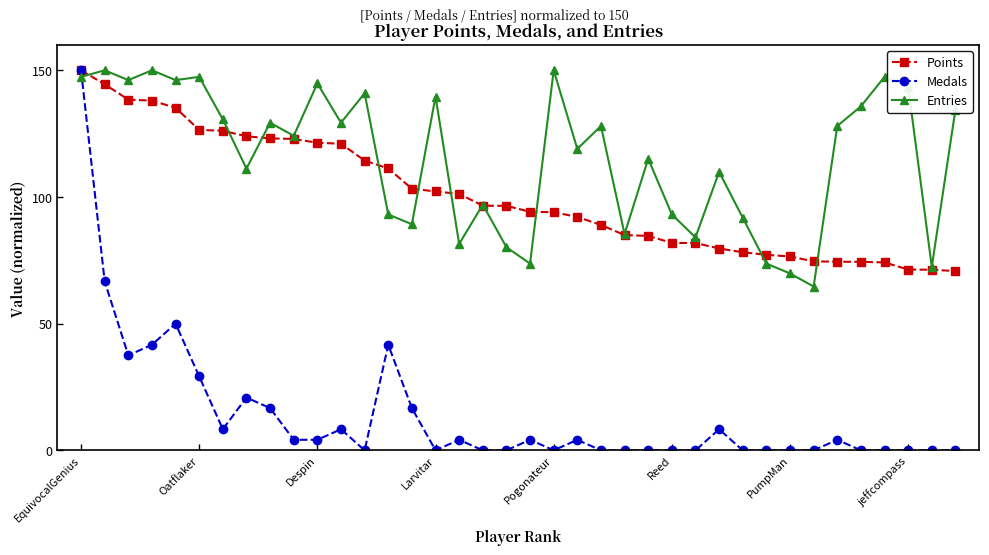

Which series has the largest total across all categories?

Entries